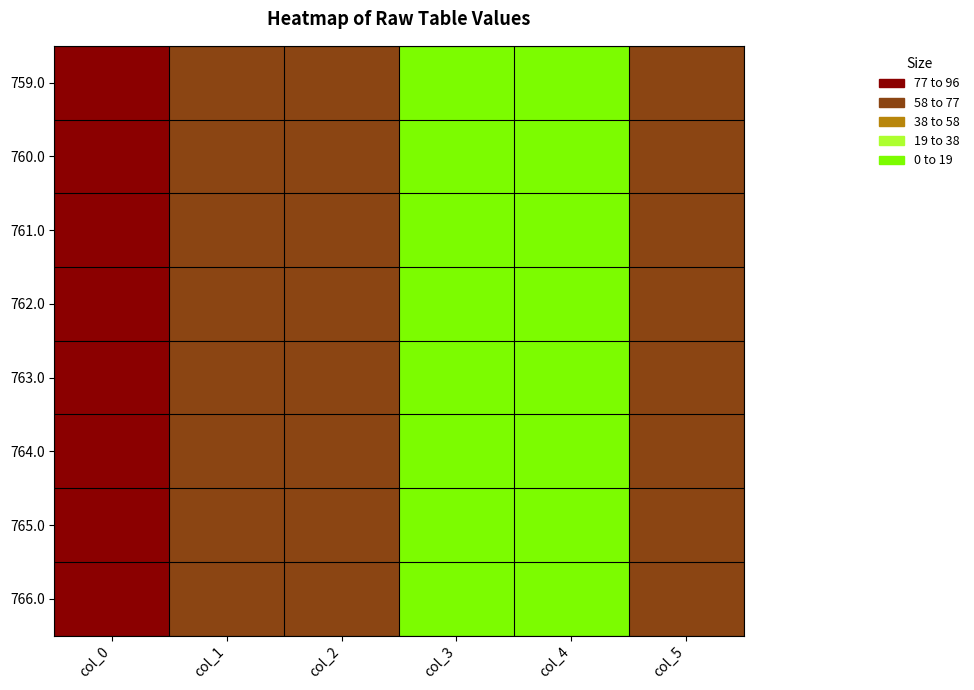

List the series in order of their peak value, lowest first.

759.0, 760.0, 761.0, 762.0, 763.0, 764.0, 765.0, 766.0